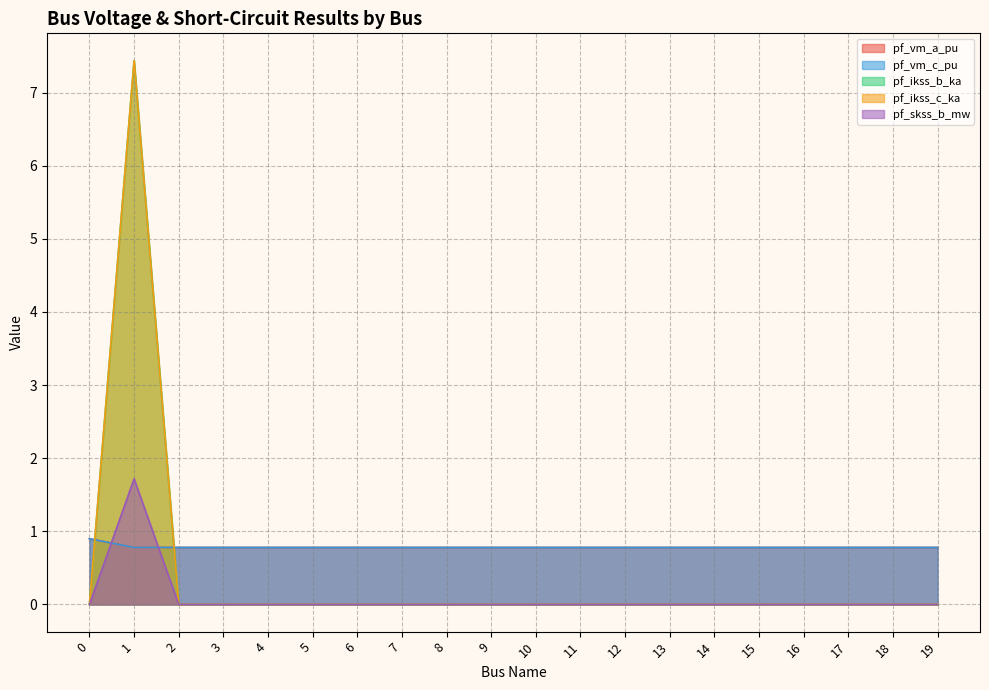

Rank the series by their maximum value, from highest to lowest.

pf_ikss_b_ka, pf_ikss_c_ka, pf_skss_b_mw, pf_vm_c_pu, pf_vm_a_pu